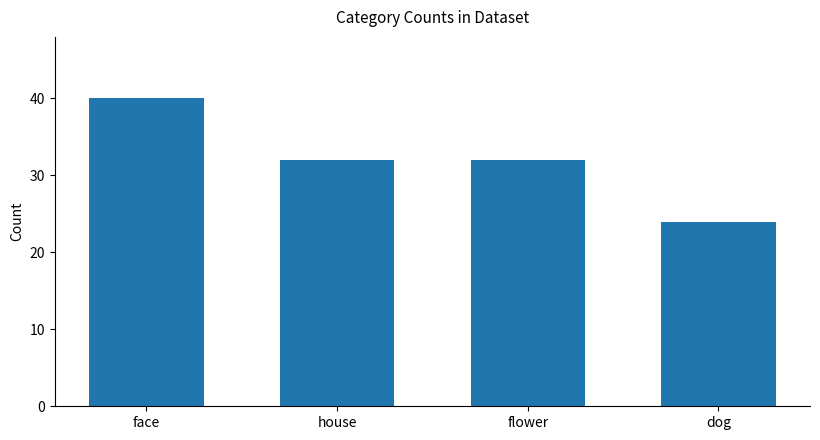

Count the values in the range 32 to 40.

3